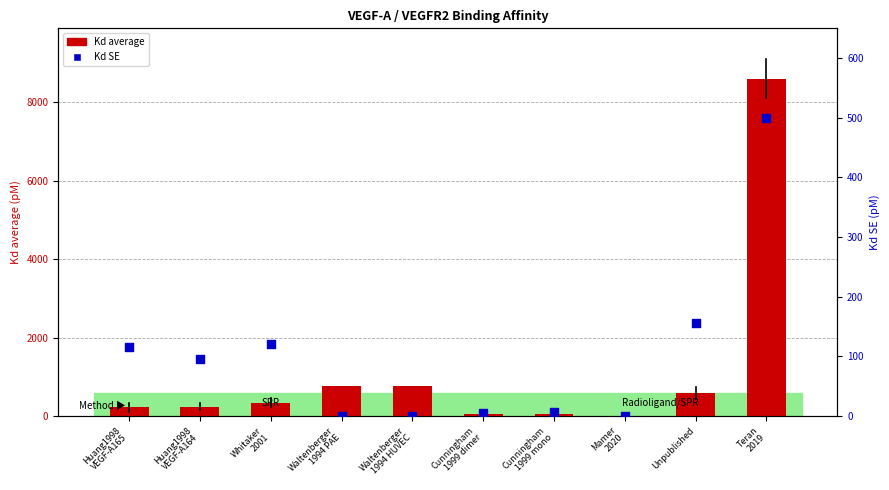

At how many categories does at least one series exceed 7855?

1